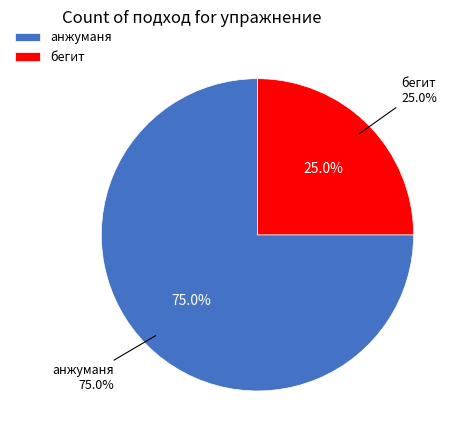

Combined, what portion of the pie is бегит and анжуманя?

100.0%